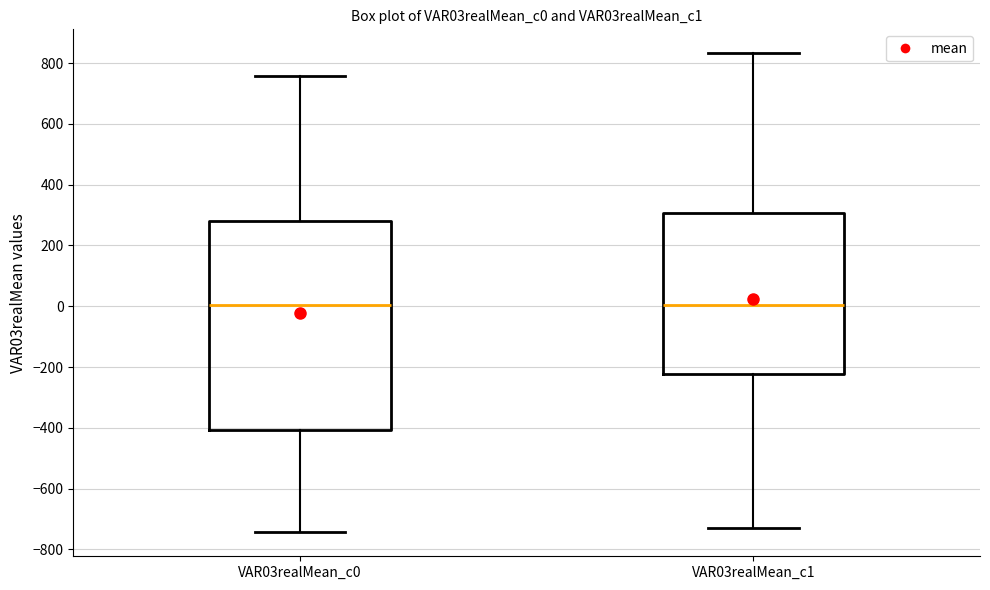

Which box is the tallest, from its lower edge to its upper edge?

VAR03realMean_c0